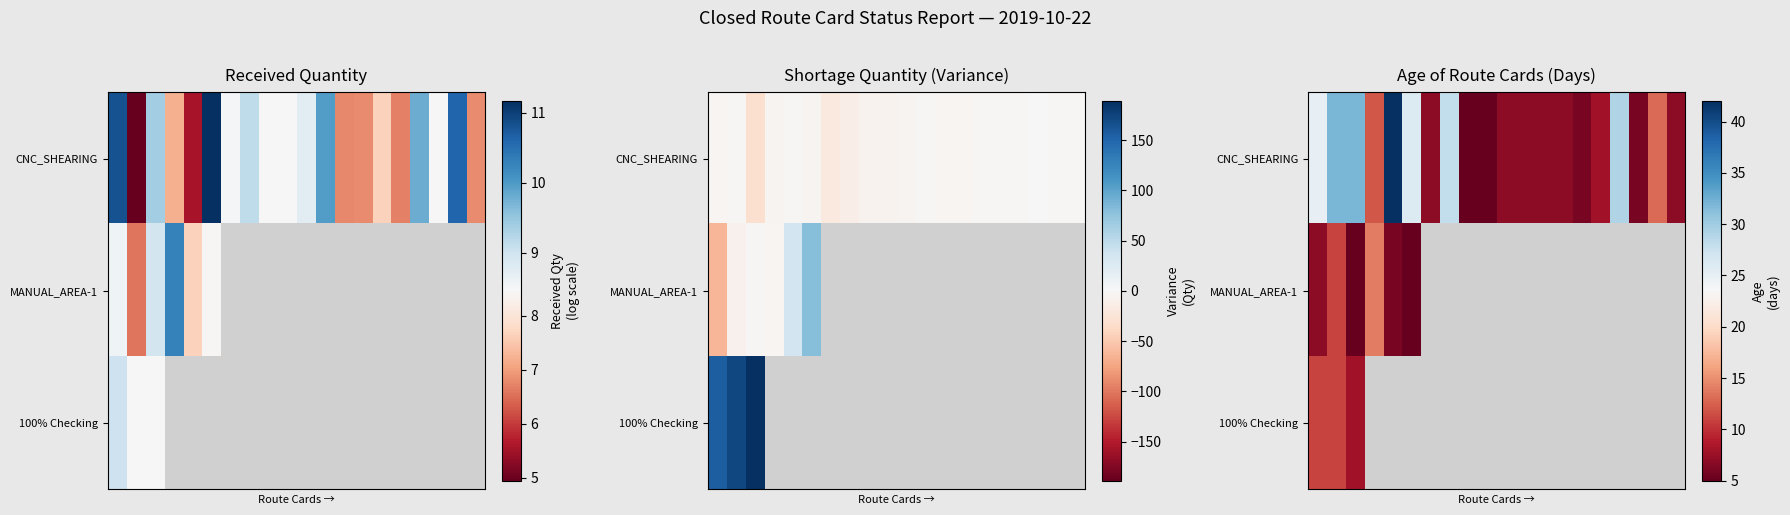

Which series has the largest total across all categories?

CNC_SHEARING